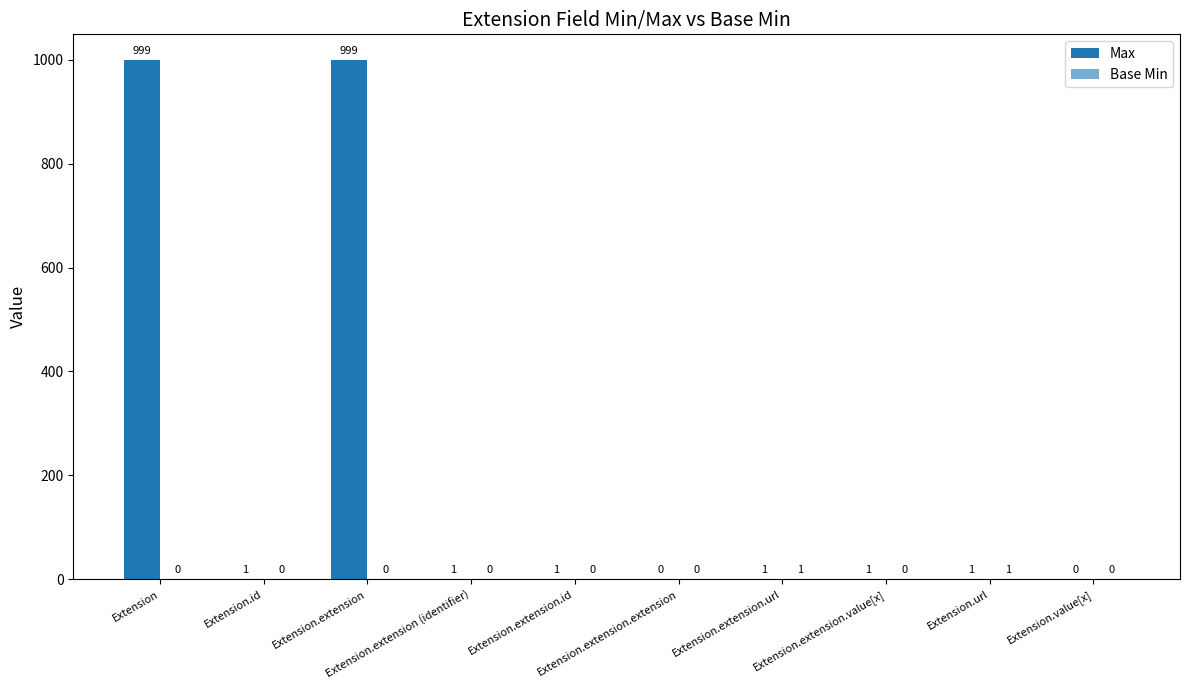

What is the sum of all Max values?

2004